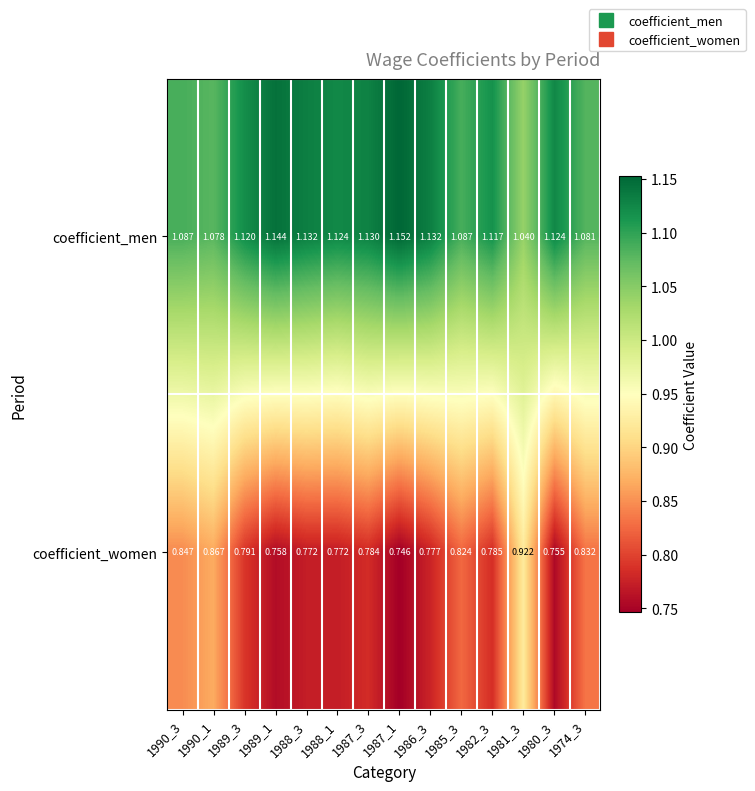

Between 1987_3 and 1985_3, which series saw the biggest shift?

coefficient_men